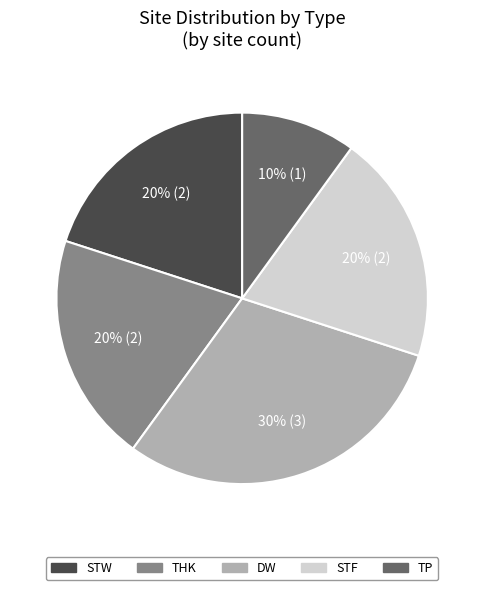

Does THK represent more than half of the total?

No